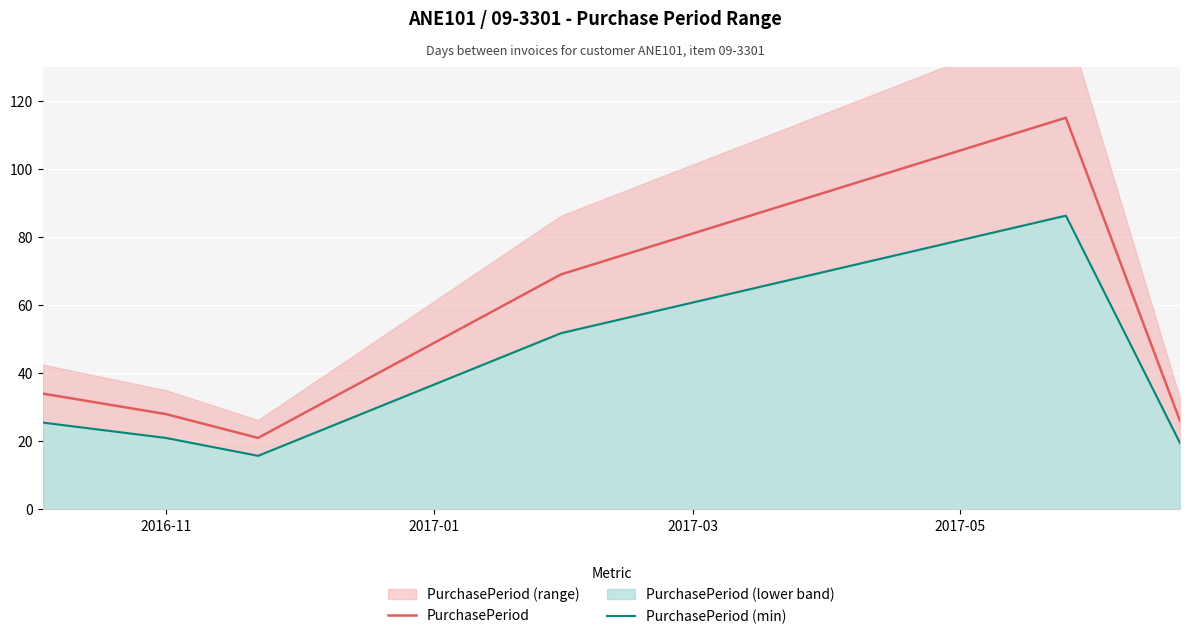

Reading right to left, what are all the values shown in this chart?

PurchasePeriod: 26.0	115.0	69.0	21.0	28.0	34.0
PurchasePeriod (min): 19.5	86.2	51.8	15.8	21.0	25.5